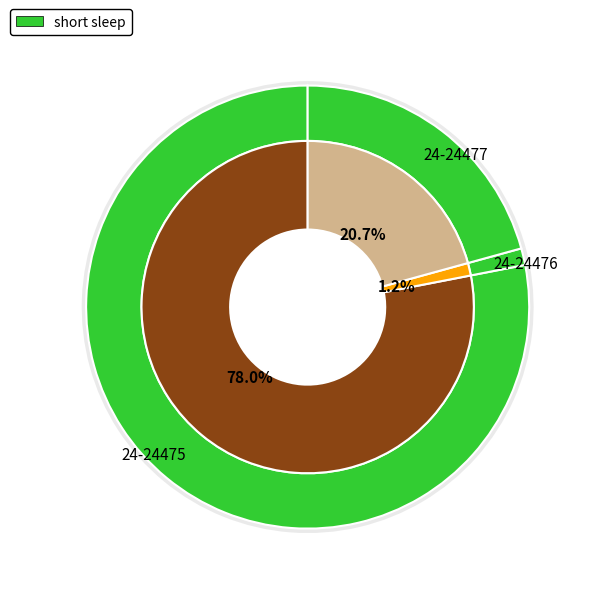

To the nearest percent, what is the combined percentage of 24-24475 and 24-24477?

99%